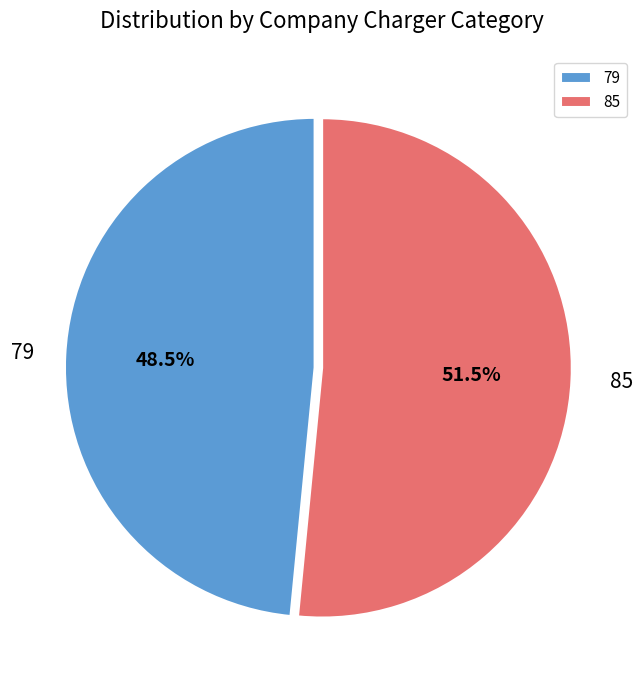

Which slice represents more than half of the pie?

85